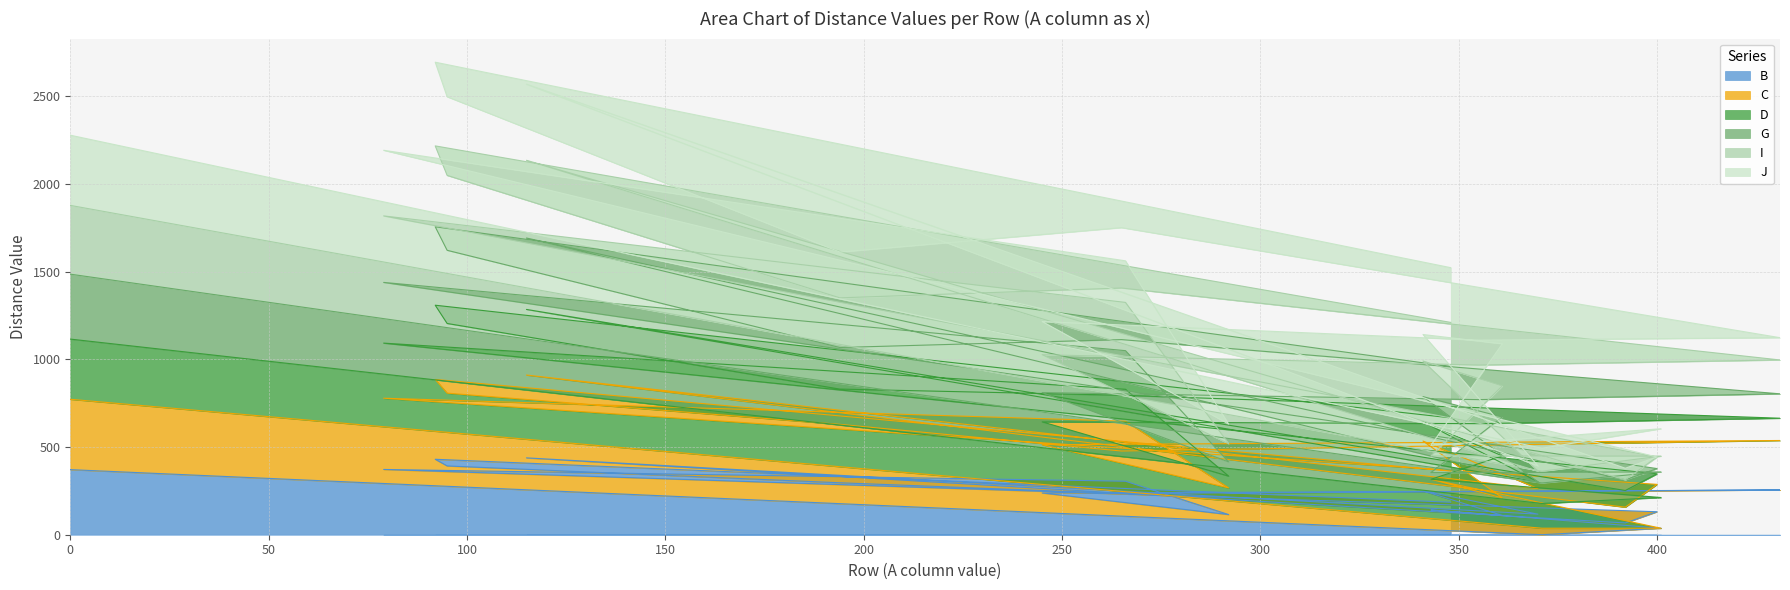

The I series shows 2910 at K. True or false?

False